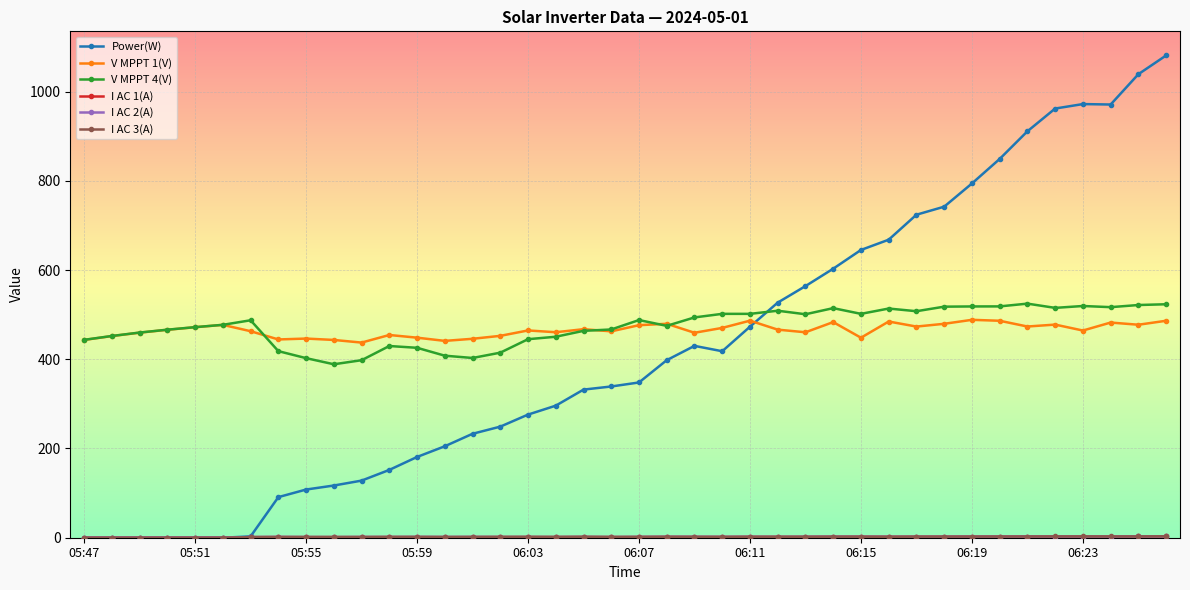

Which series has the largest range (max minus min)?

Power(W)